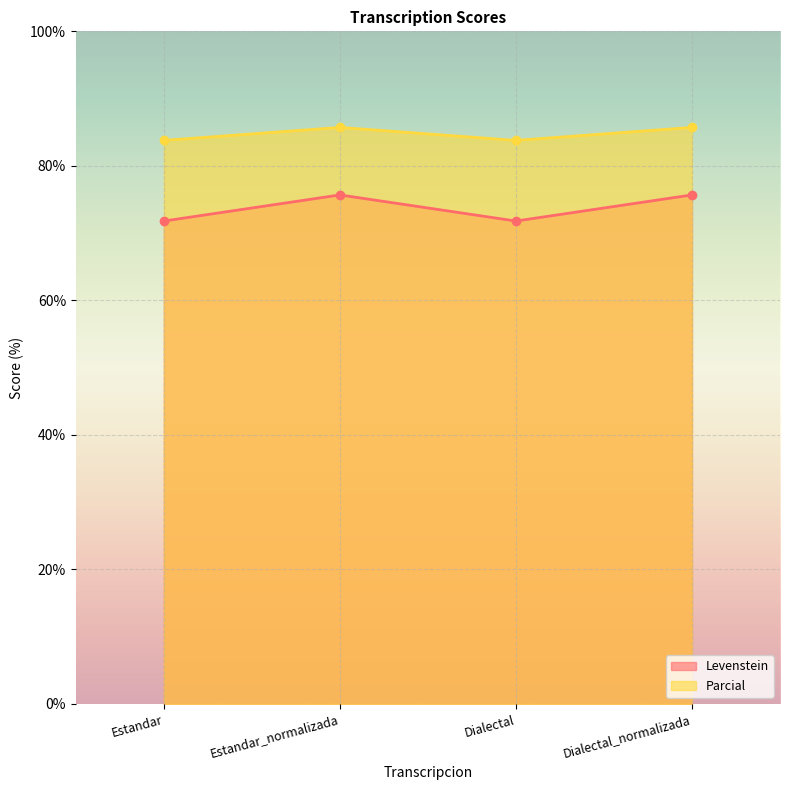

Reading left to right, what are all the values shown in this chart?

Levenstein: 71.8	75.7	71.8	75.7
Parcial: 83.8	85.7	83.8	85.7